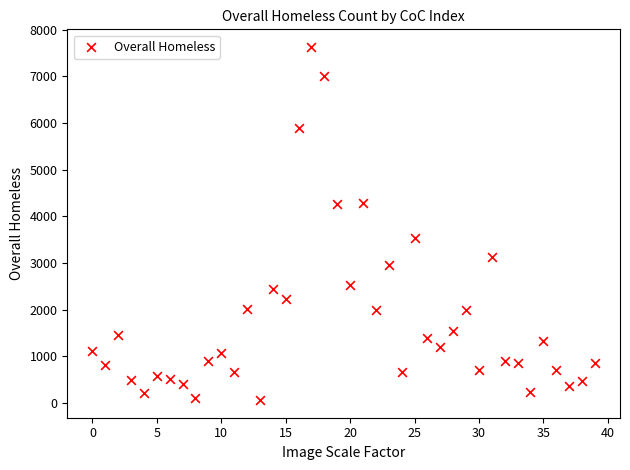

What Y value in the scatter plot is closest to 3847?

3536